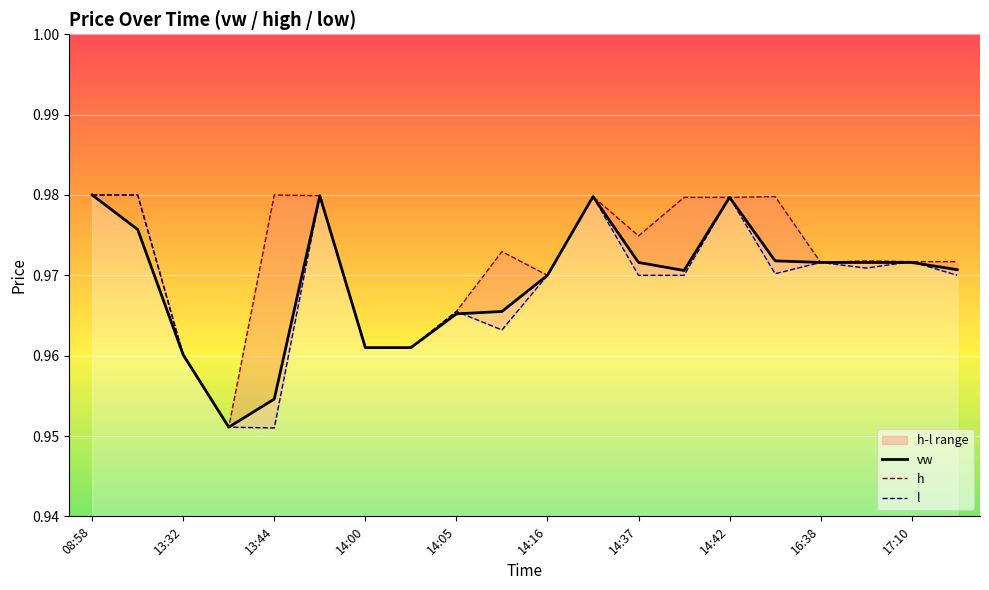

True or false: vw has a value of 1.6 at 17:10.

False